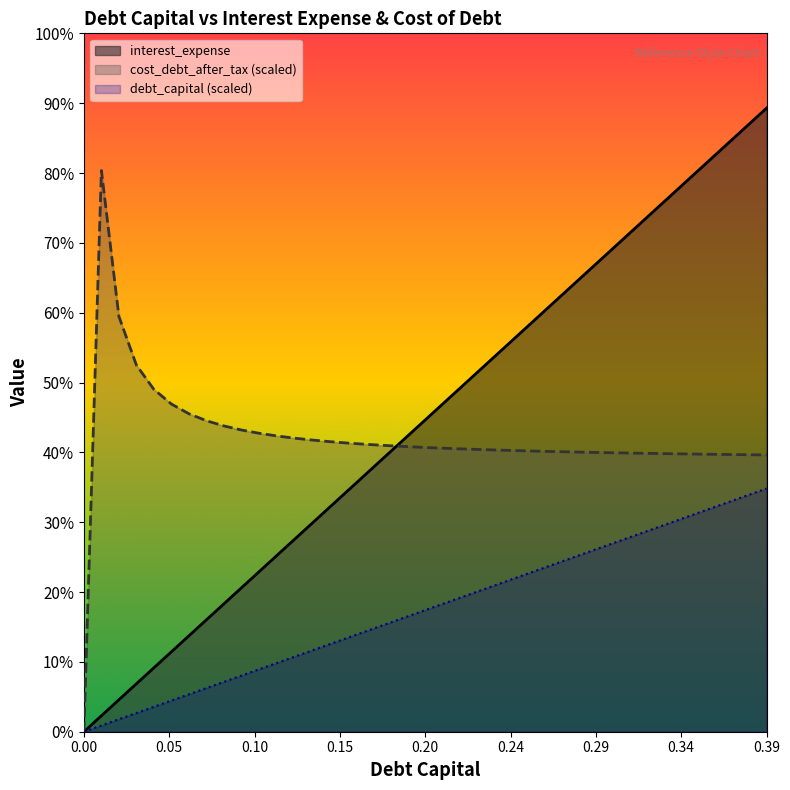

Reading left to right, transcribe all the data shown in this chart.

debt_capital: 0.0	1.2	2.4	3.6	4.8	6.1	7.3	8.5	9.7	10.9	12.1	13.3	14.5	15.8	17.0	18.2	19.4	20.6	21.8	23.0	24.2	25.5	26.7	27.9	29.1	30.3	31.5	32.7	33.9	35.1	36.4	37.6	38.8	40.0	41.2	42.4	43.6	44.8	46.1	47.3
interest_expense: 0.0	0.5	0.9	1.4	1.9	2.4	2.8	3.3	3.8	4.3	4.7	5.2	5.7	6.1	6.6	7.1	7.6	8.0	8.5	9.0	9.5	9.9	10.4	10.9	11.3	11.8	12.3	12.8	13.2	13.7	14.2	14.7	15.1	15.6	16.1	16.5	17.0	17.5	18.0	18.4
cost_debt_after_tax: 0.0	42.5	31.5	27.8	25.9	24.8	24.1	23.6	23.2	22.9	22.6	22.4	22.3	22.1	22.0	21.9	21.8	21.7	21.6	21.6	21.5	21.5	21.4	21.4	21.3	21.3	21.3	21.2	21.2	21.2	21.2	21.1	21.1	21.1	21.1	21.0	21.0	21.0	21.0	21.0